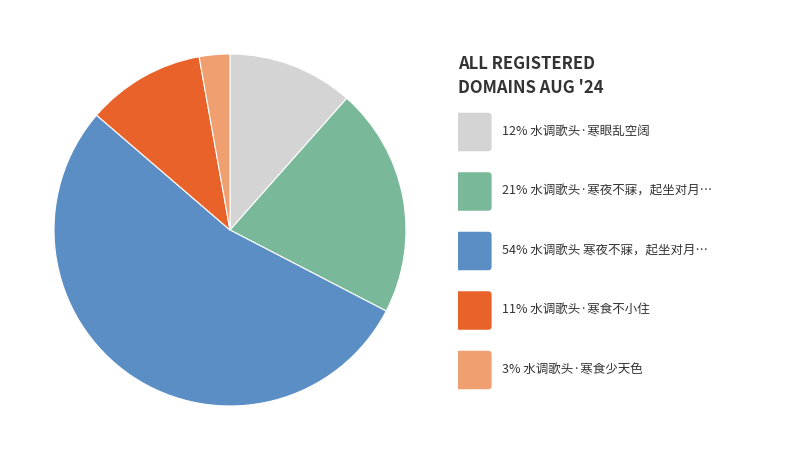

Does any single category account for the majority?

Yes